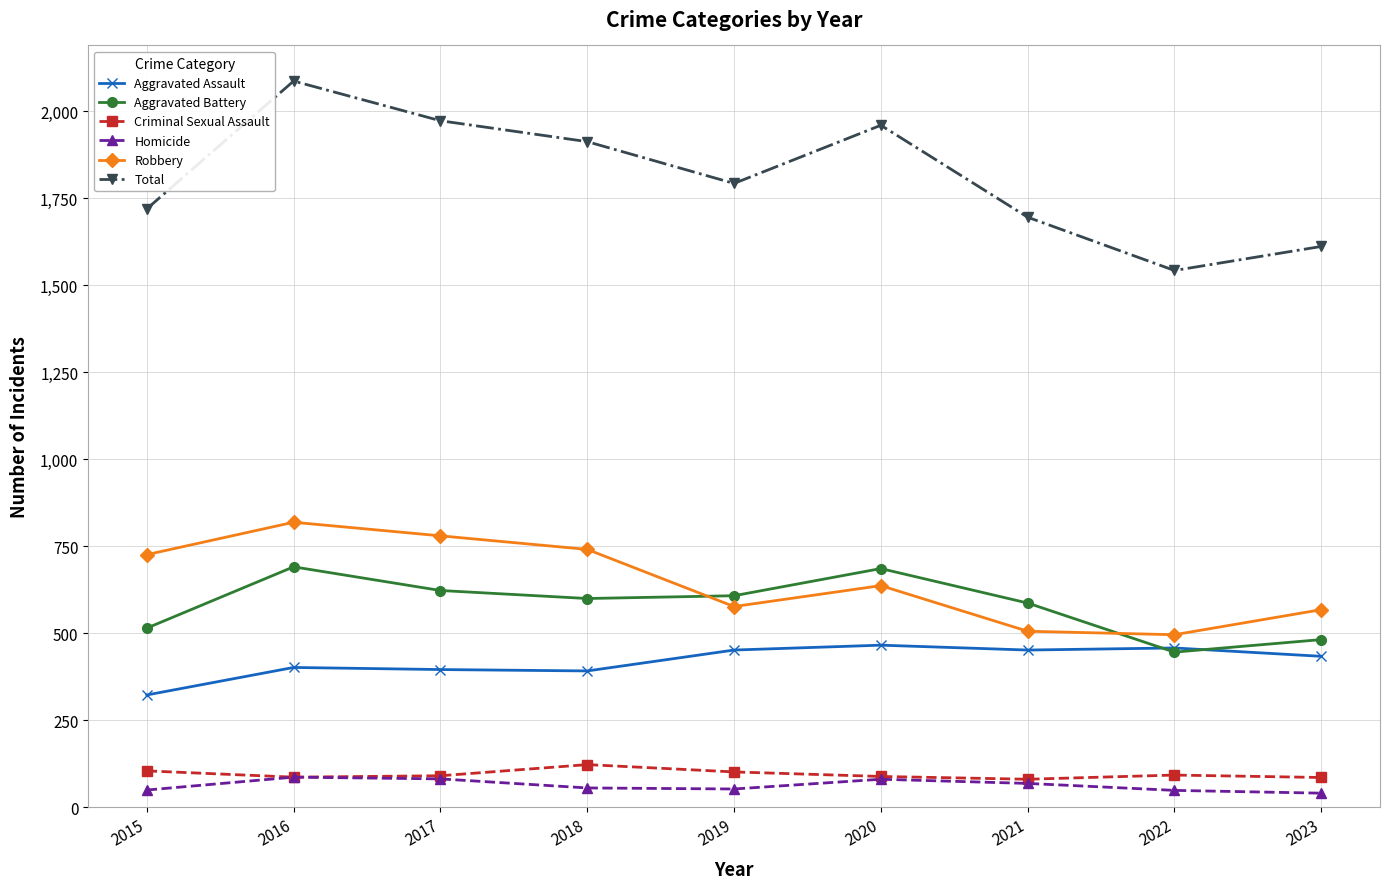

What is the value of the Robbery point at the 1st from the left?

726